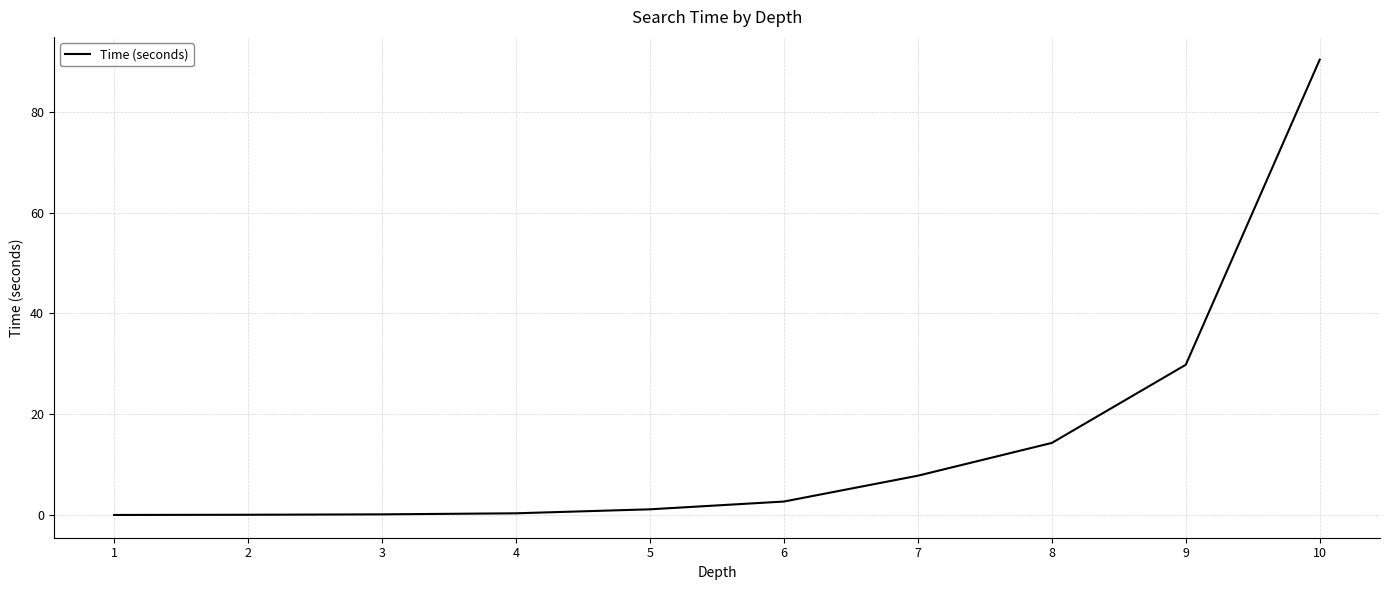

The chart shows a value of 14.3 at 8. True or false?

True